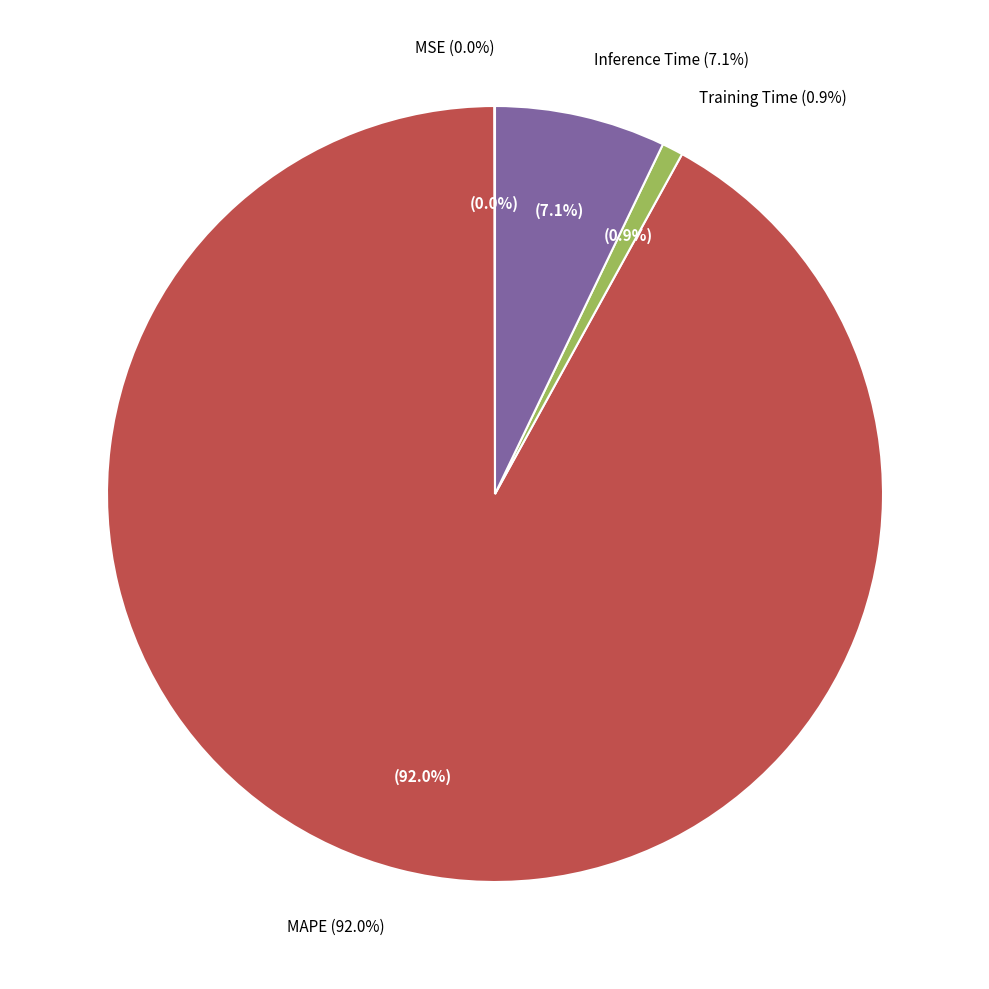

What is the total percentage of Training Time and MAPE?

92.8%